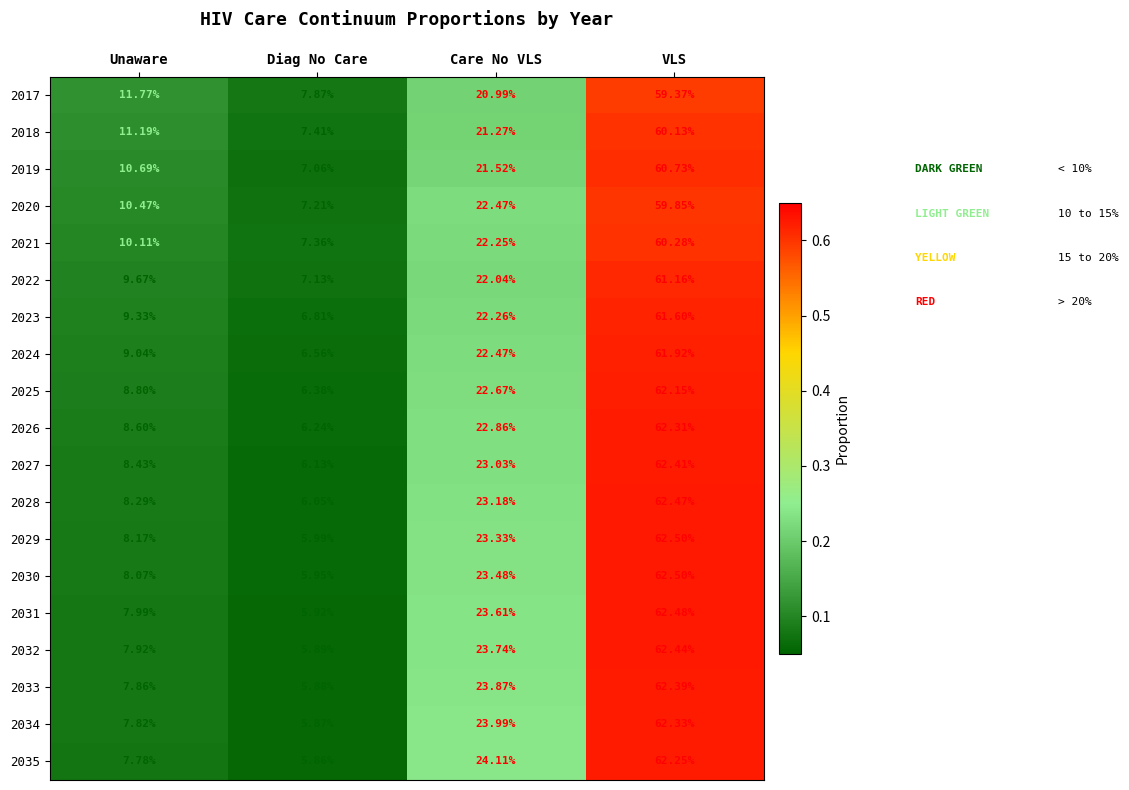

Rank the categories by 2029 value from lowest to highest.

Diag No Care, Unaware, Care No VLS, VLS